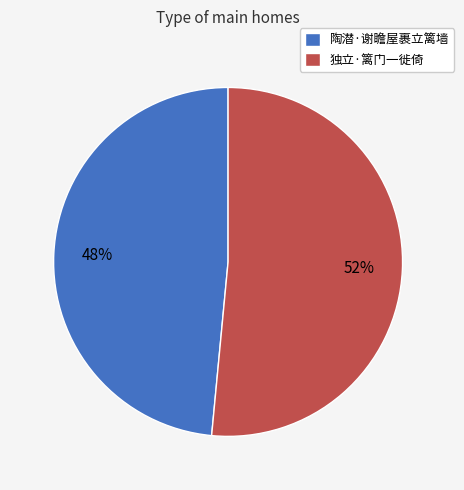

How many slices are in this pie chart?

2